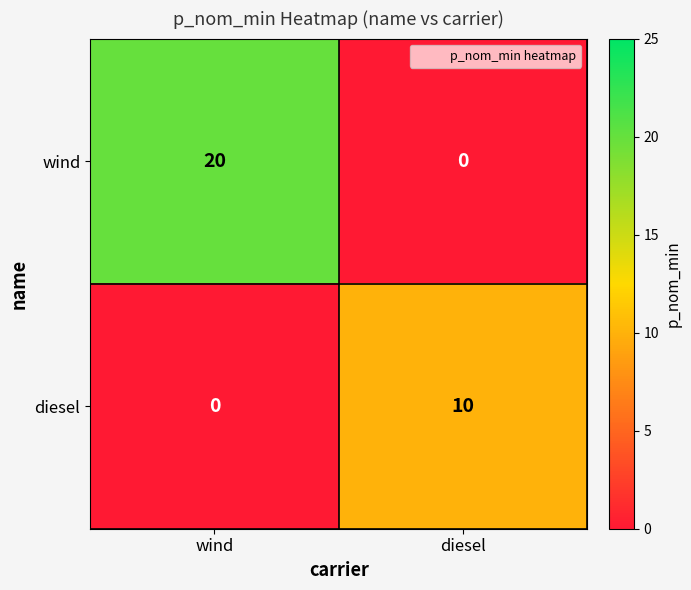

Is it true that diesel equals 16 at diesel?

False